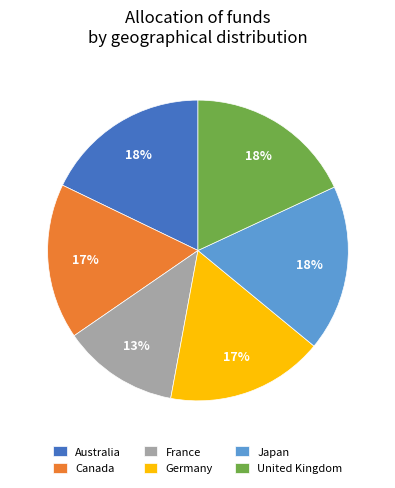

How many slices are in this pie chart?

6